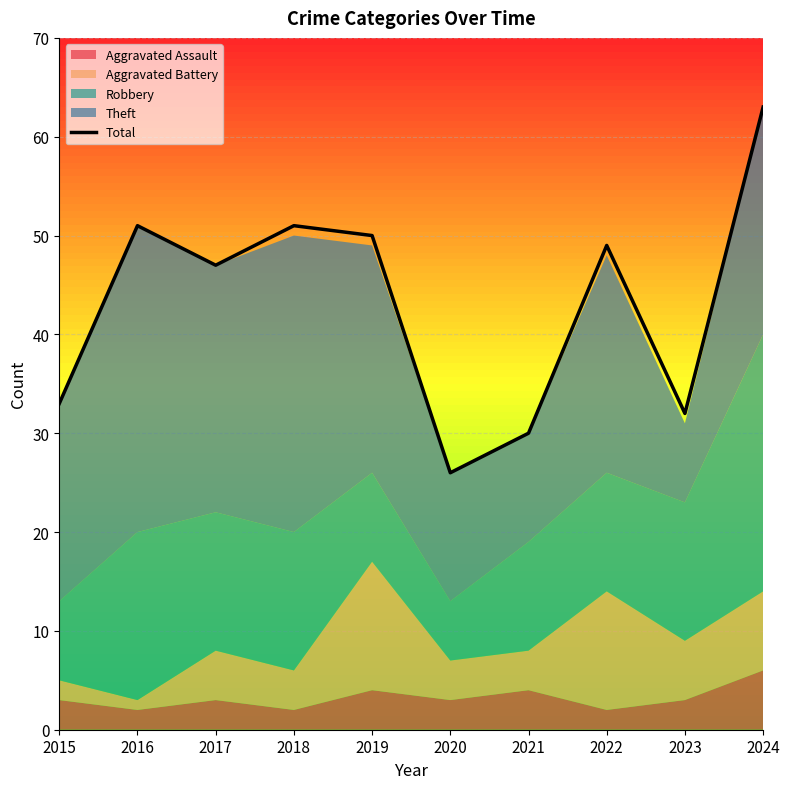

What is the value of the 4th point from the left?

51